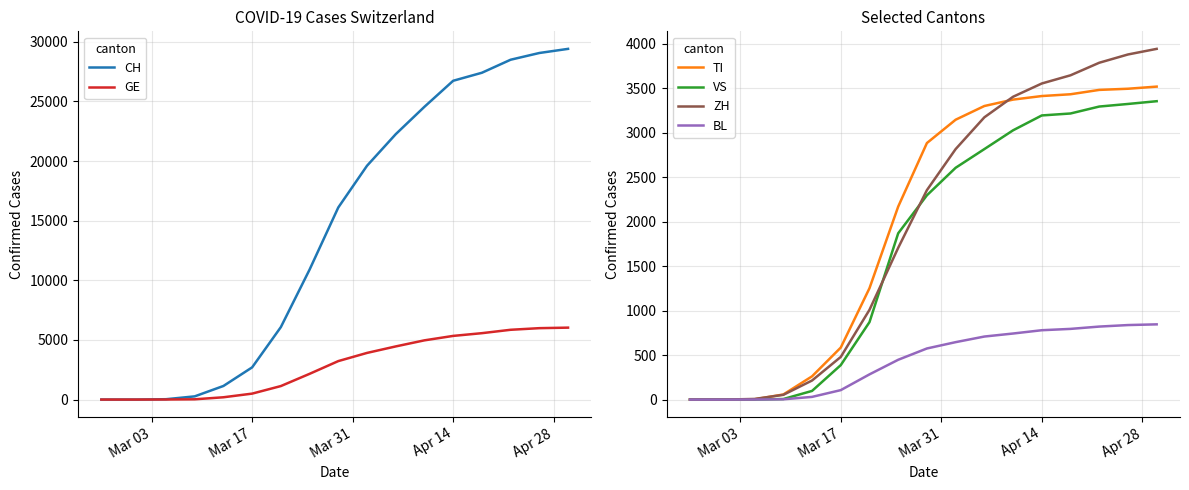

What is the maximum value for CH?

29407